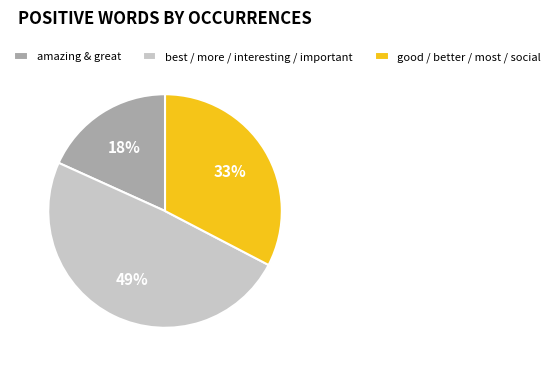

Combined, do amazing & great and good / better / most / social account for over 50%?

Yes